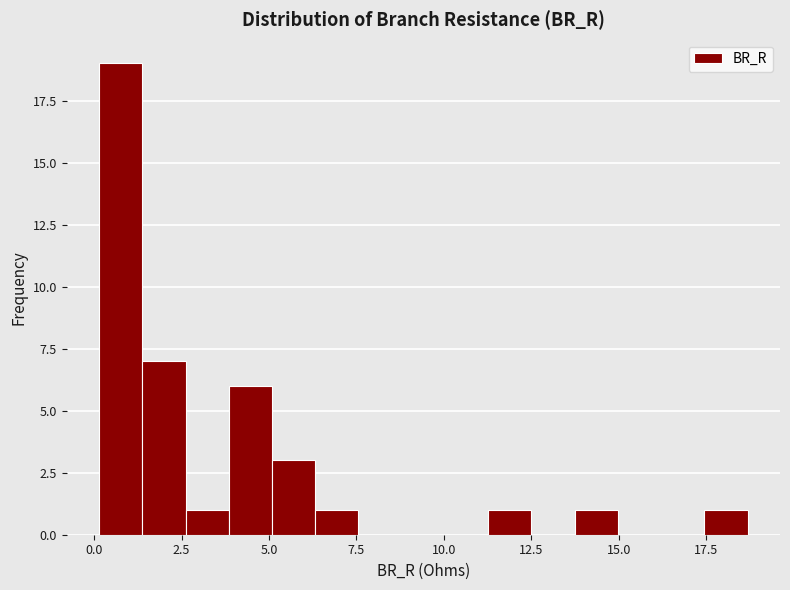

Read against the x-axis, roughly where is the centre of the tallest bar?

1.0